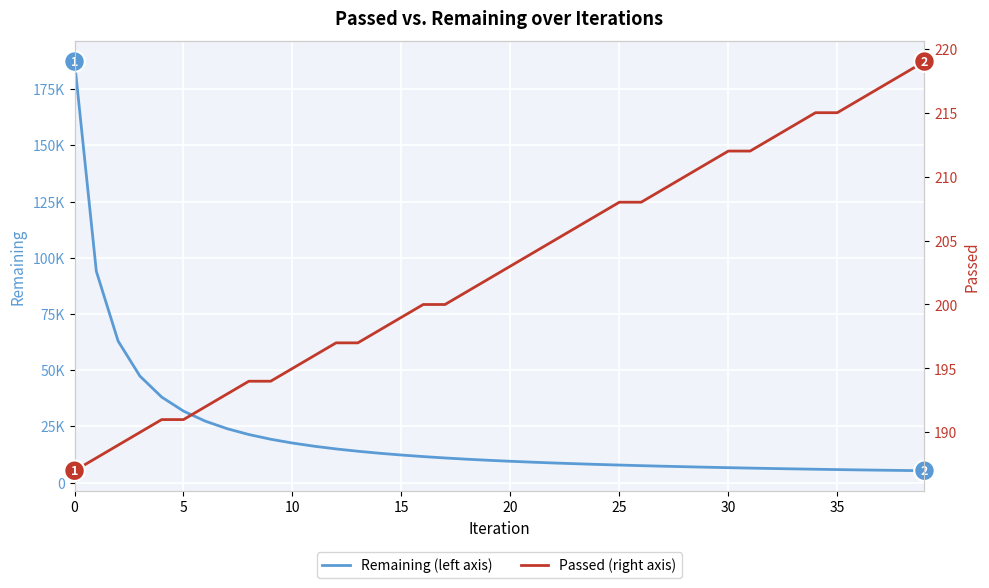

Which has a higher value, 15 or 37?

15